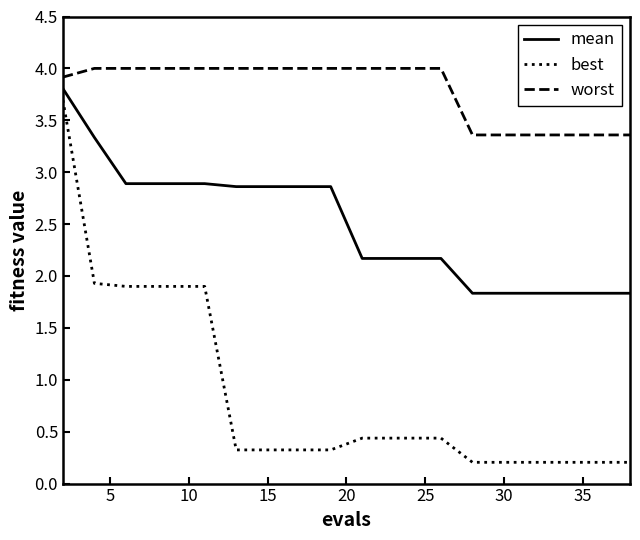

List the series in order of their peak value, highest first.

worst, mean, best